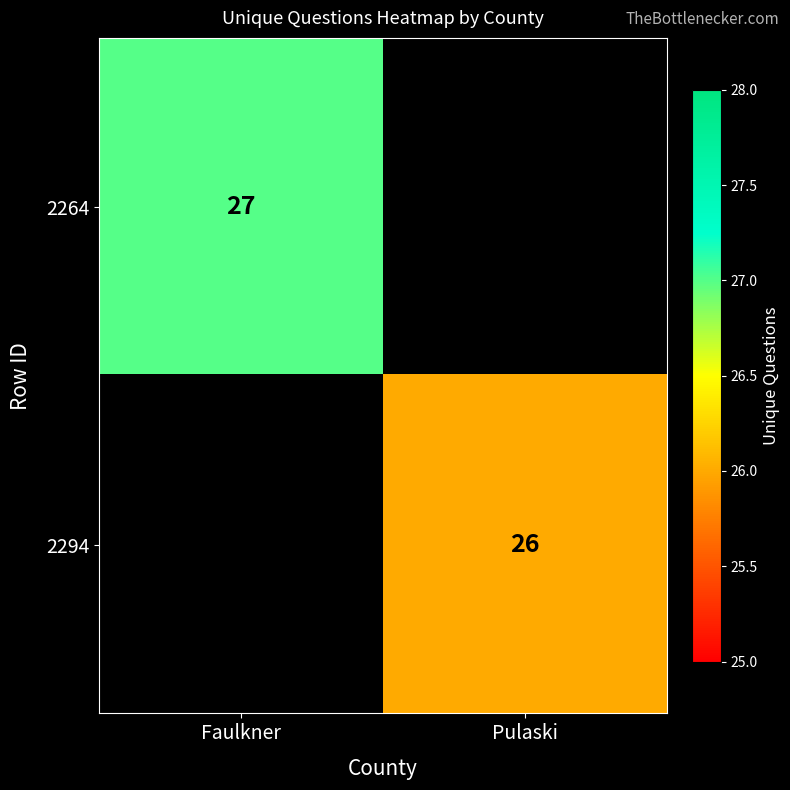

The value of 2264 at Faulkner is 27. True or false?

True